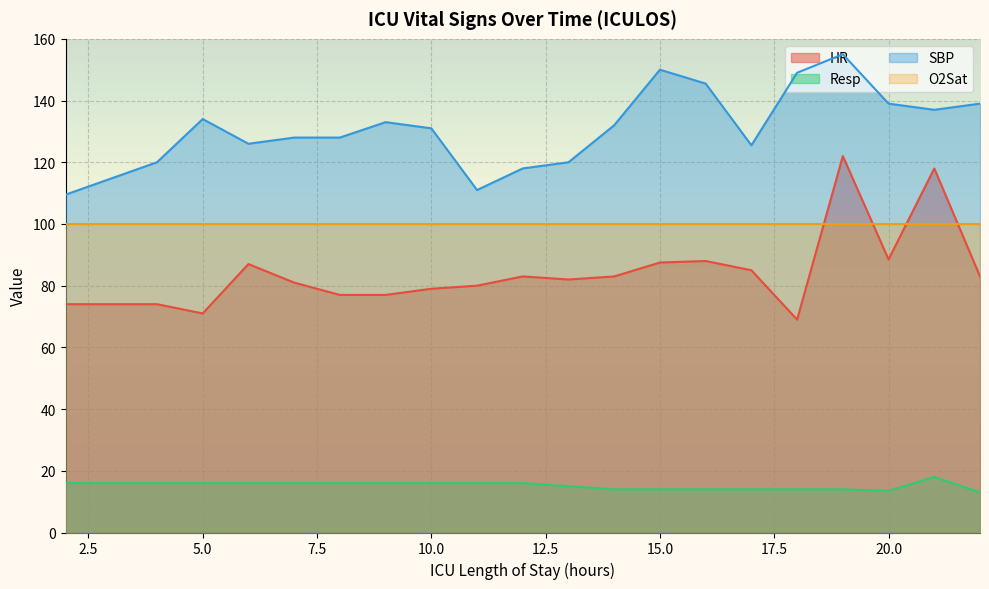

How many interior local valleys does the Resp series have?

1